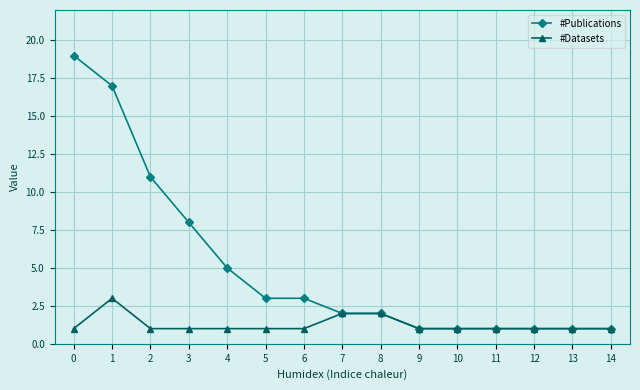

Which series has the largest range (max minus min)?

#Publications